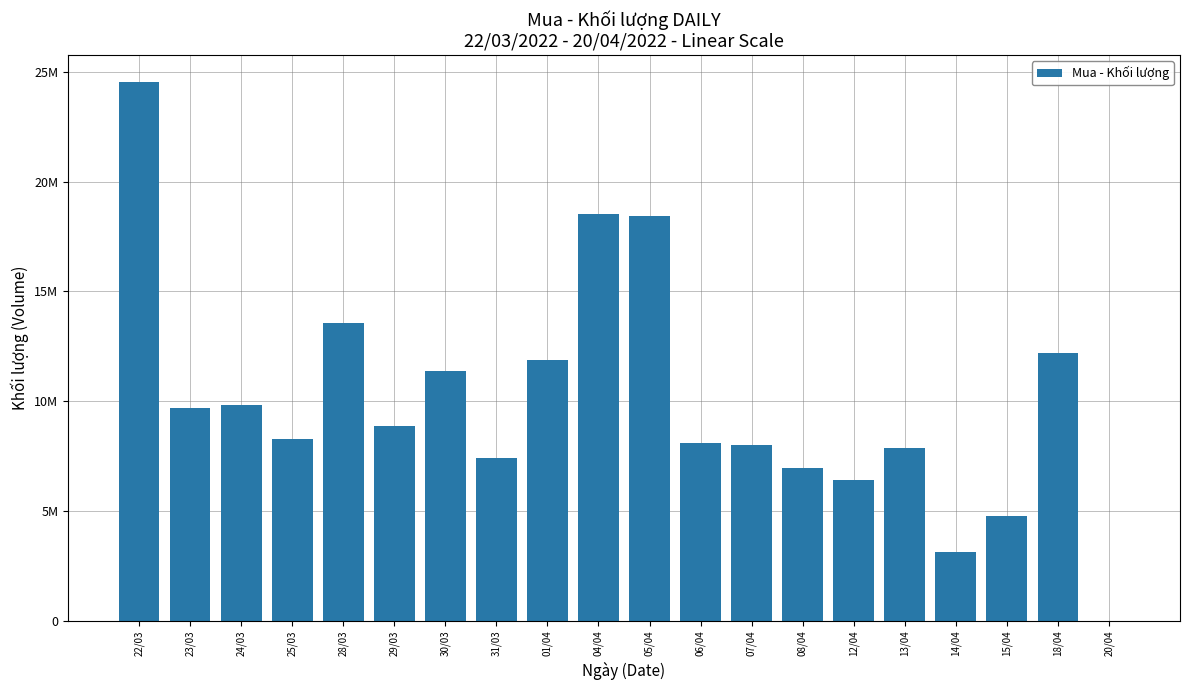

At which label does the data first exceed 8864000?

22/03